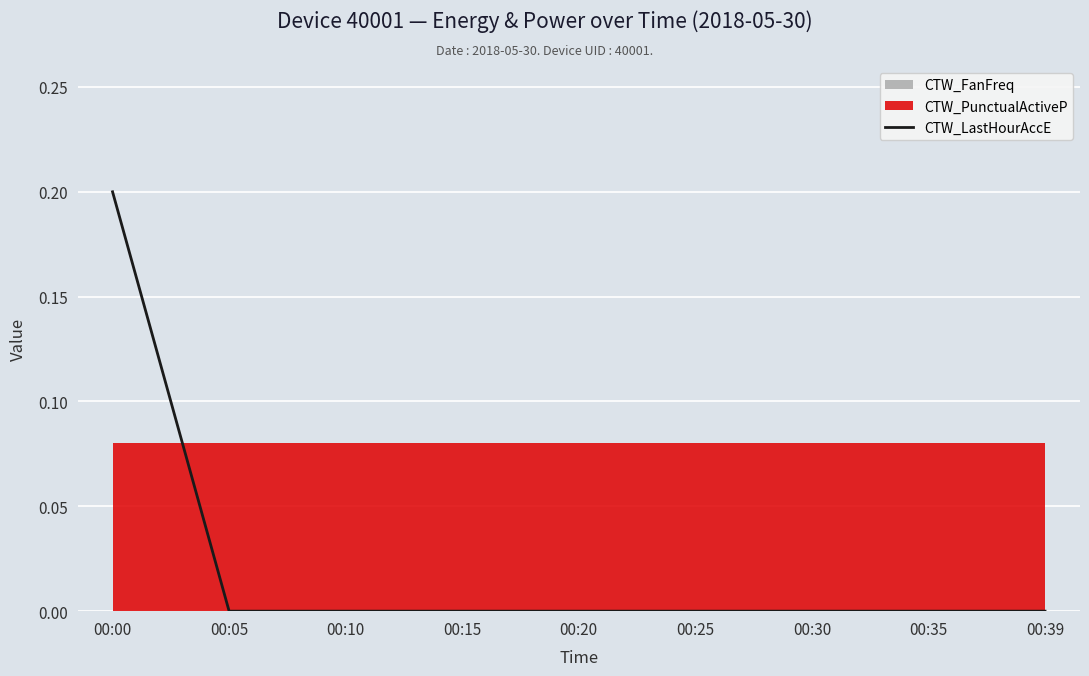

Does the chart display data point markers on the line(s)?

No